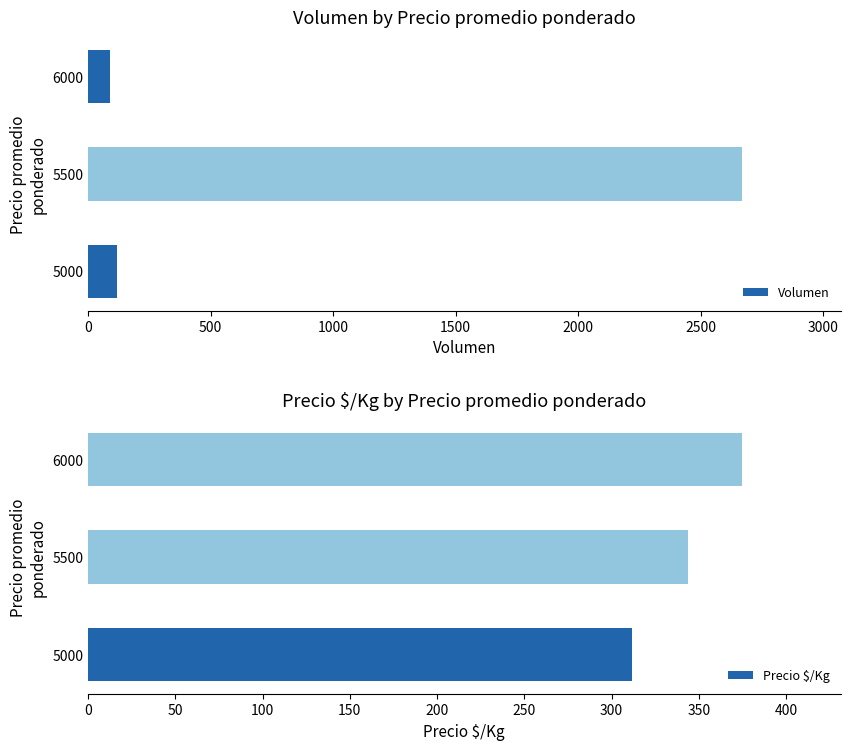

The Volumen series shows 90 at 6000. True or false?

True